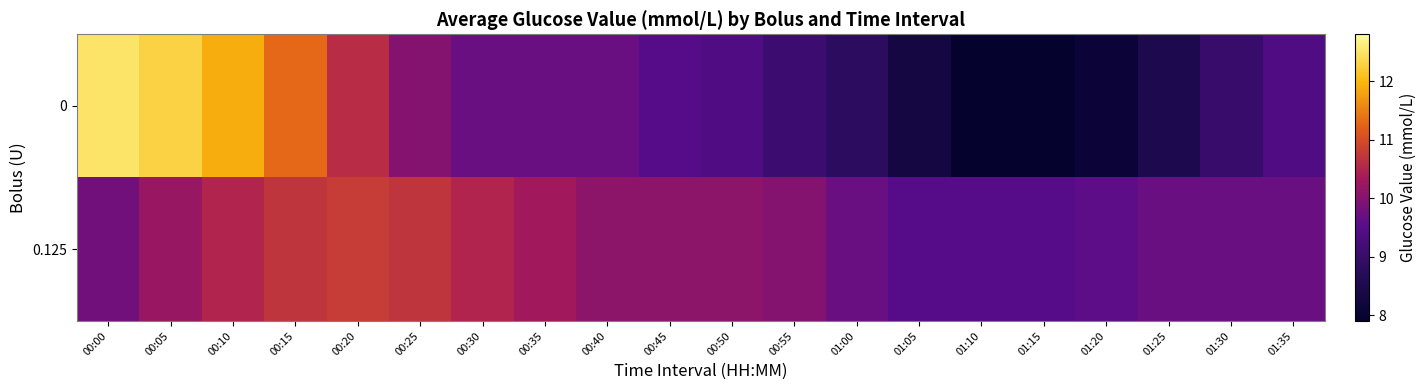

Reading left to right, extract all data points from this chart.

0: 00:00=12.5	00:05=12.3	00:10=11.9	00:15=11.3	00:20=10.6	00:25=10.0	00:30=9.7	00:35=9.7	00:40=9.7	00:45=9.5	00:50=9.4	00:55=9.1	01:00=8.8	01:05=8.3	01:10=7.9	01:15=7.9	01:20=8.1	01:25=8.5	01:30=9.0	01:35=9.4
0.125: 00:00=9.8	00:05=10.2	00:10=10.5	00:15=10.7	00:20=10.8	00:25=10.7	00:30=10.5	00:35=10.3	00:40=10.1	00:45=10.1	00:50=10.1	00:55=10.0	01:00=9.7	01:05=9.5	01:10=9.5	01:15=9.5	01:20=9.6	01:25=9.7	01:30=9.7	01:35=9.7